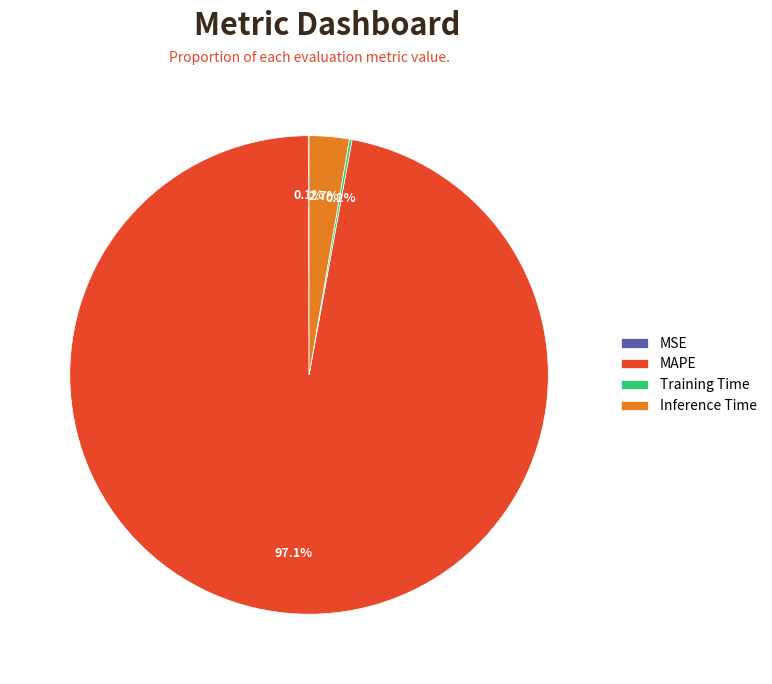

Between MAPE and Inference Time, which is larger?

MAPE